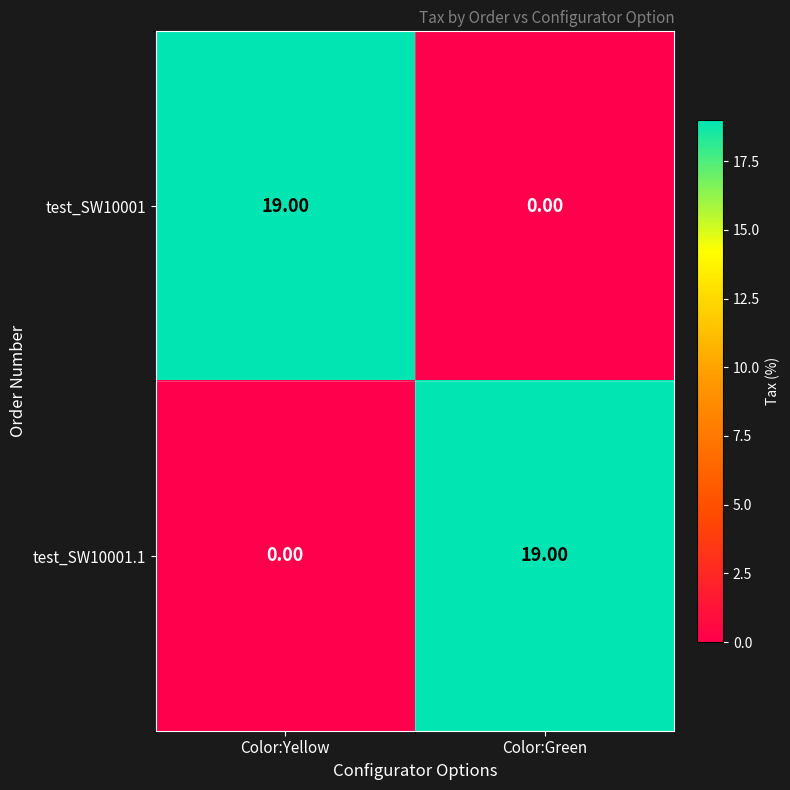

What is the sum of all test_SW10001.1 values?

19